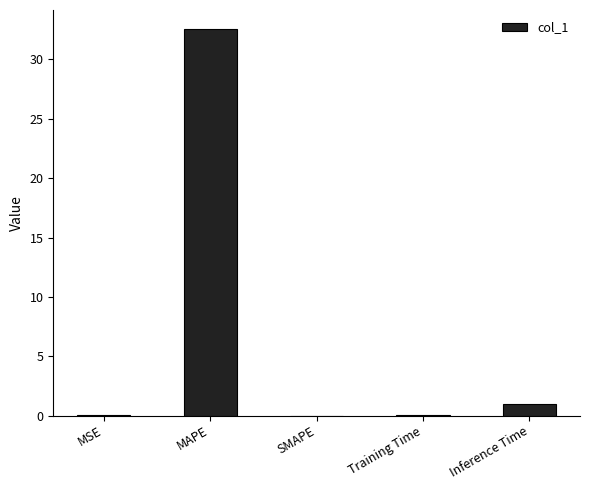

Which category has the highest value across all series?

MAPE